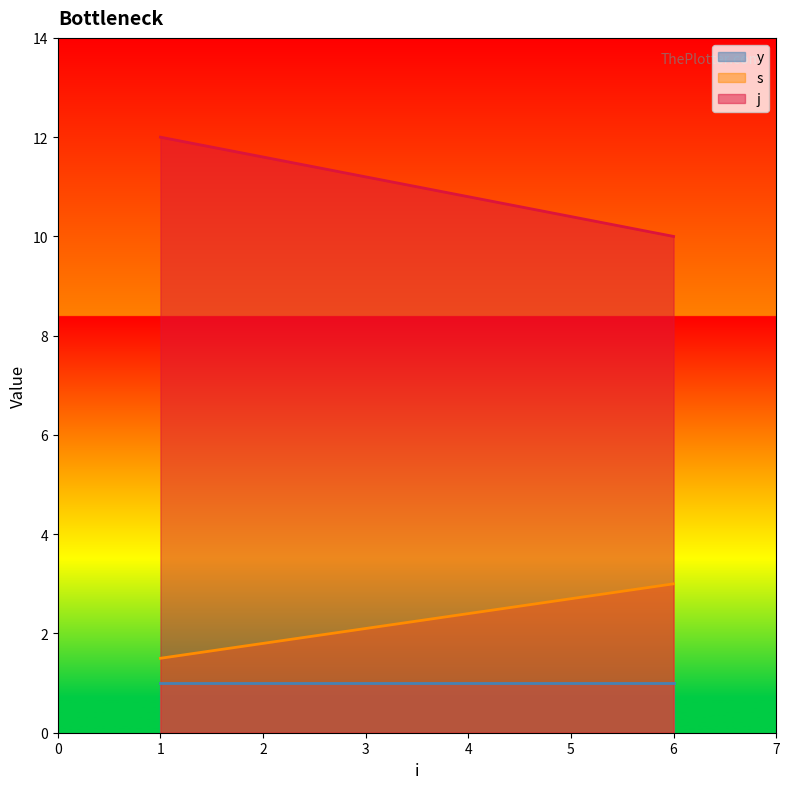

Rank the series at 6 from lowest to highest value.

y, s, j